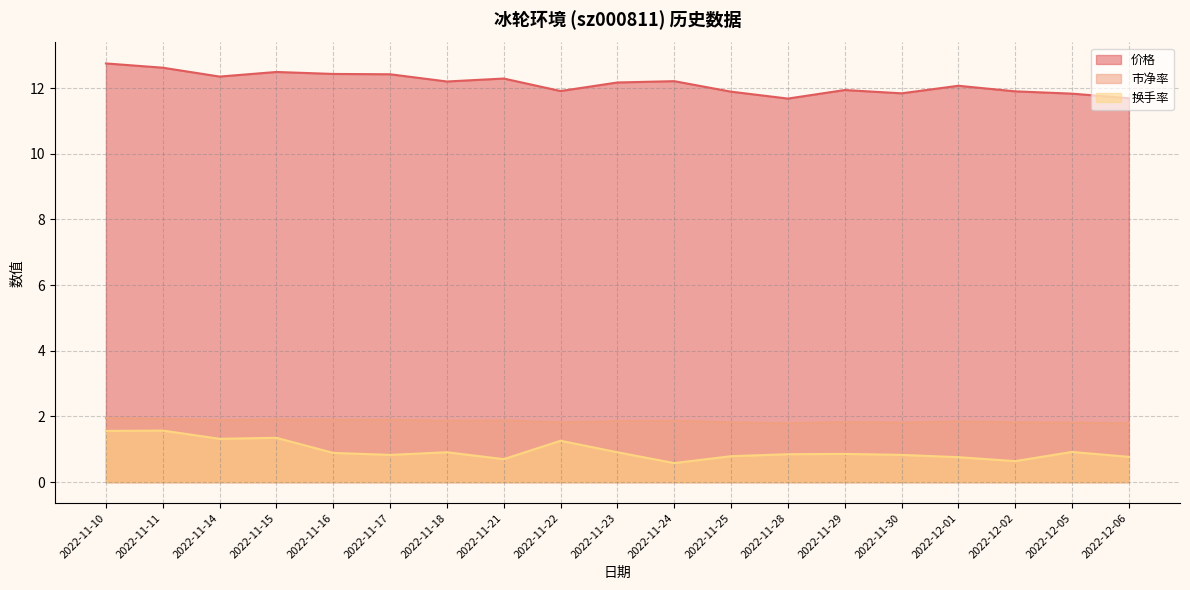

Rank the series by their maximum value, from highest to lowest.

价格, 市净率, 换手率